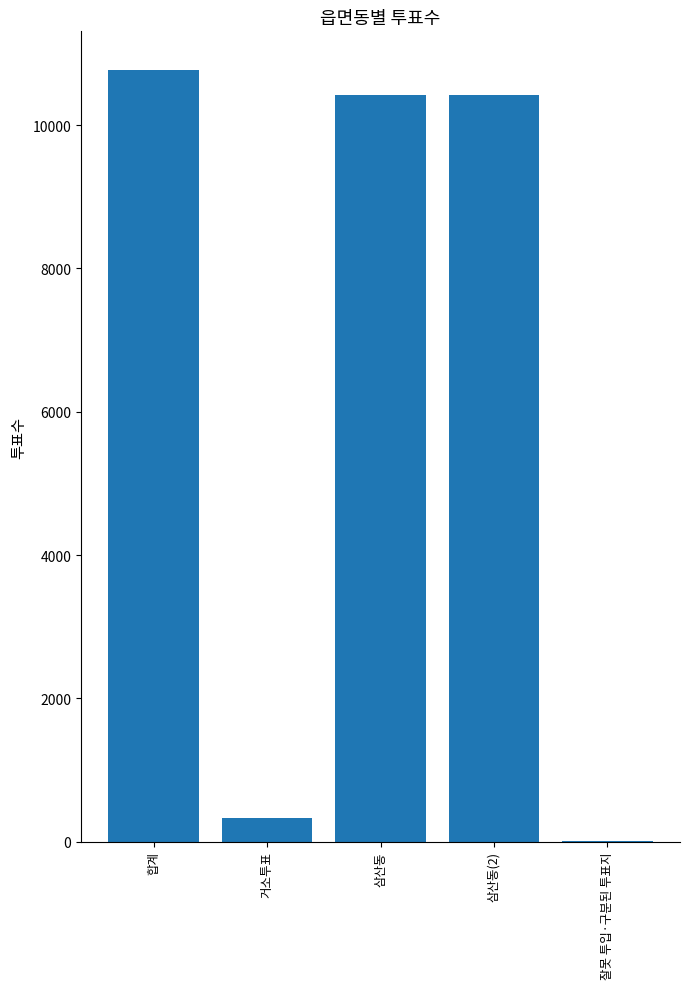

True or false: the data shows 3641 at 삼산동(2).

False